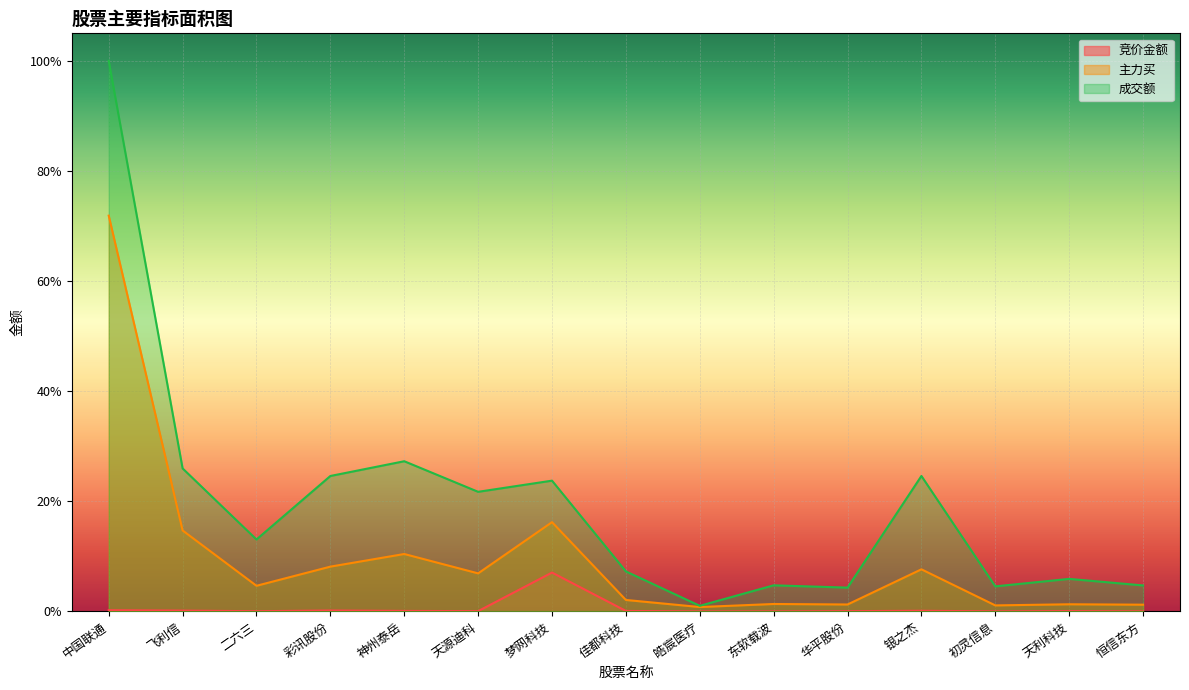

How many lines are shown in the chart?

3